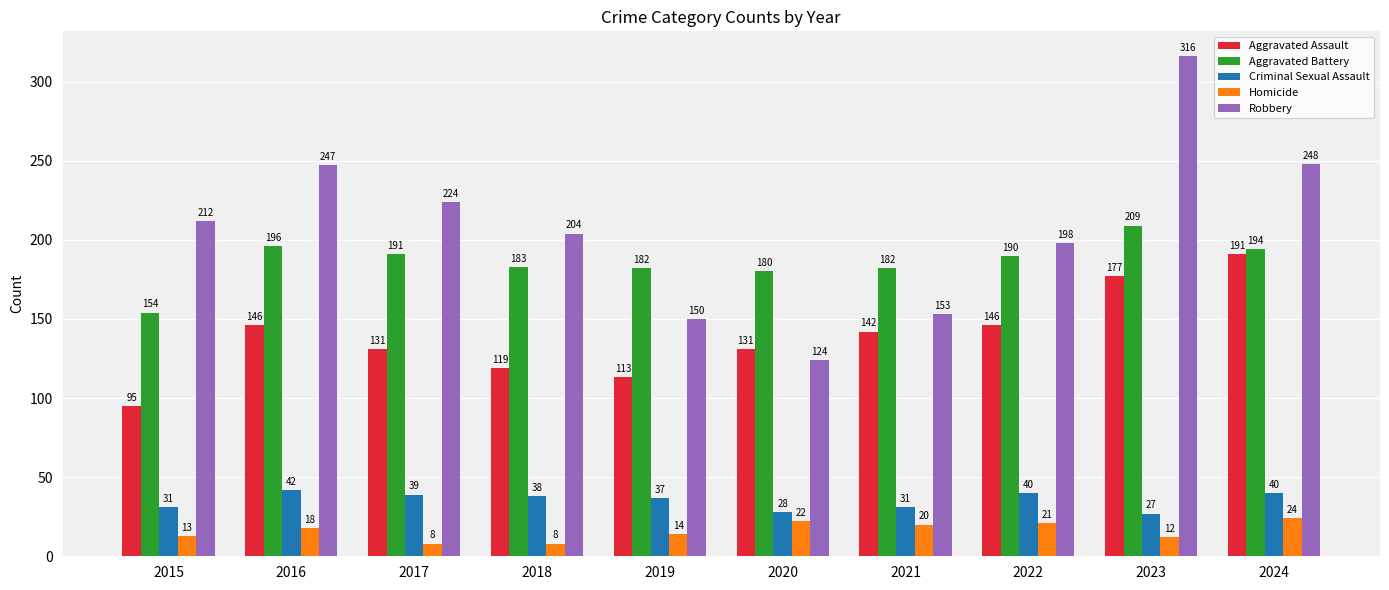

How many distinct data groups are displayed?

5